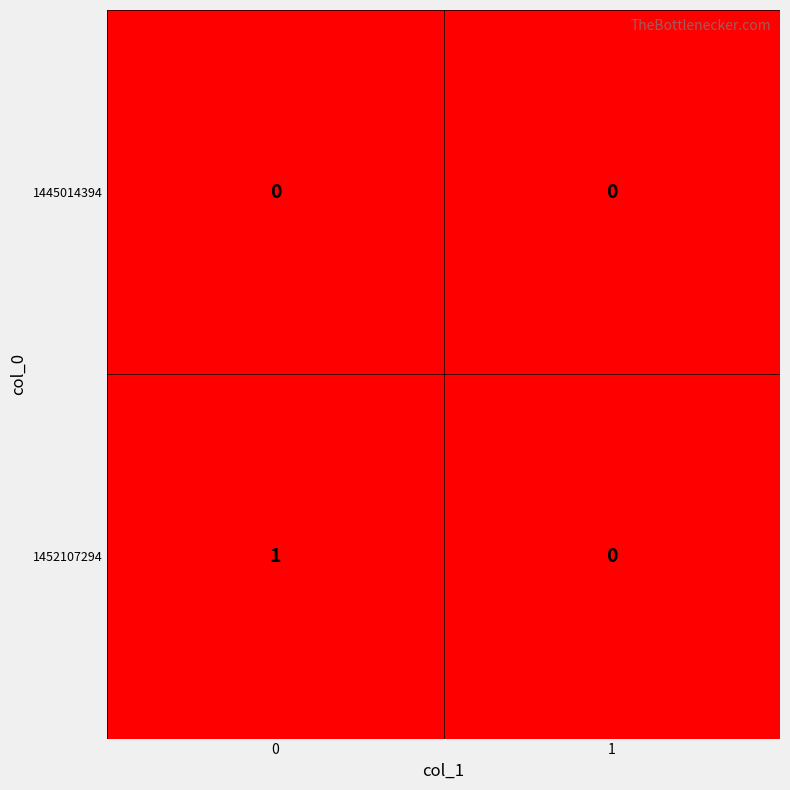

Which series has the largest total across all categories?

1452107294